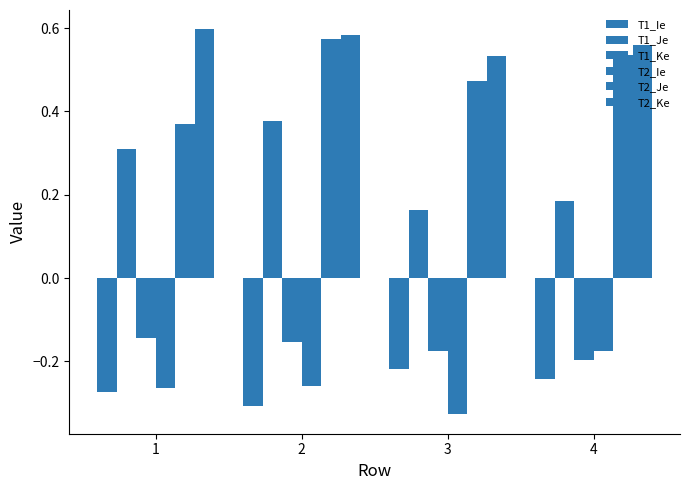

Does the chart contain stacked bars?

No